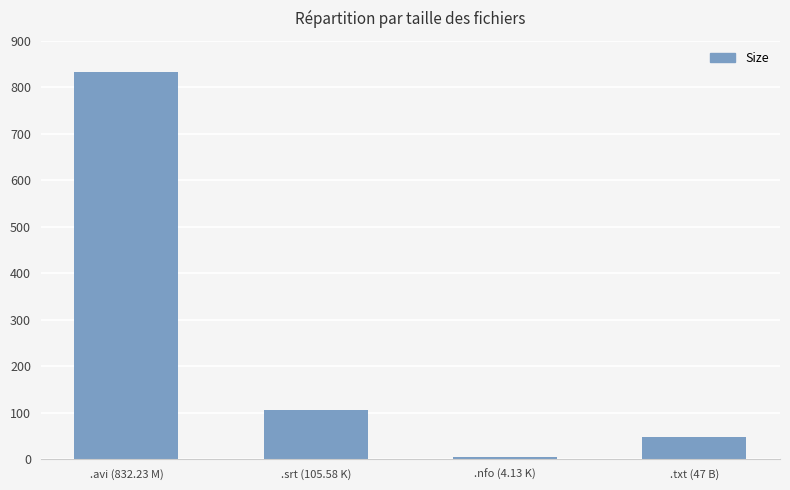

The chart shows a value of 105.6 at .srt (105.58 K). True or false?

True